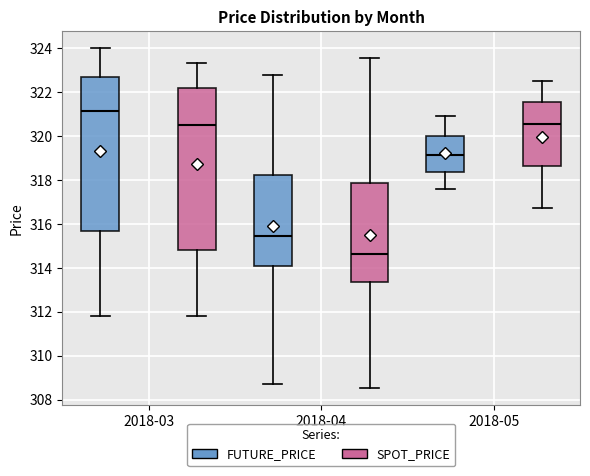

Reading left to right, transcribe this box plot: for each box, give where its median line is, the range the box spans, and where its two whiskers end, as read against the y-axis. The values are not printed on the chart, so give them approximately, as read against the axis.

2018-03 (FUTURE_PRICE): median 321.2, box 315.6 to 322.8, whiskers 311.8 to 324.0
2018-03 (SPOT_PRICE): median 320.6, box 314.8 to 322.2, whiskers 311.8 to 323.4
2018-04 (FUTURE_PRICE): median 315.4, box 314.2 to 318.2, whiskers 308.8 to 322.8
2018-04 (SPOT_PRICE): median 314.6, box 313.4 to 317.8, whiskers 308.6 to 323.6
2018-05 (FUTURE_PRICE): median 319.2, box 318.4 to 320.0, whiskers 317.6 to 321.0
2018-05 (SPOT_PRICE): median 320.6, box 318.6 to 321.6, whiskers 316.8 to 322.6